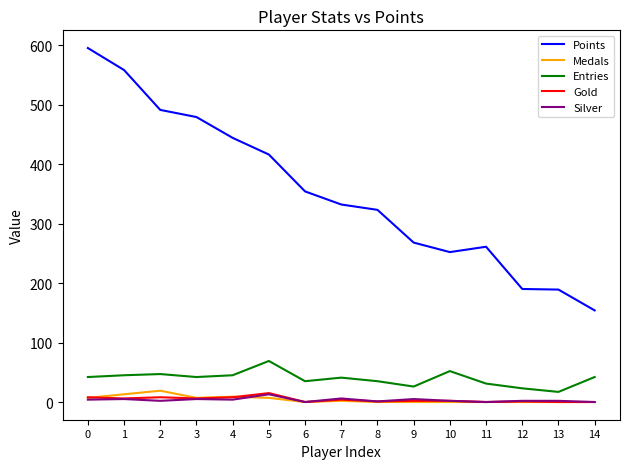

Which series has the widest spread of values?

Points